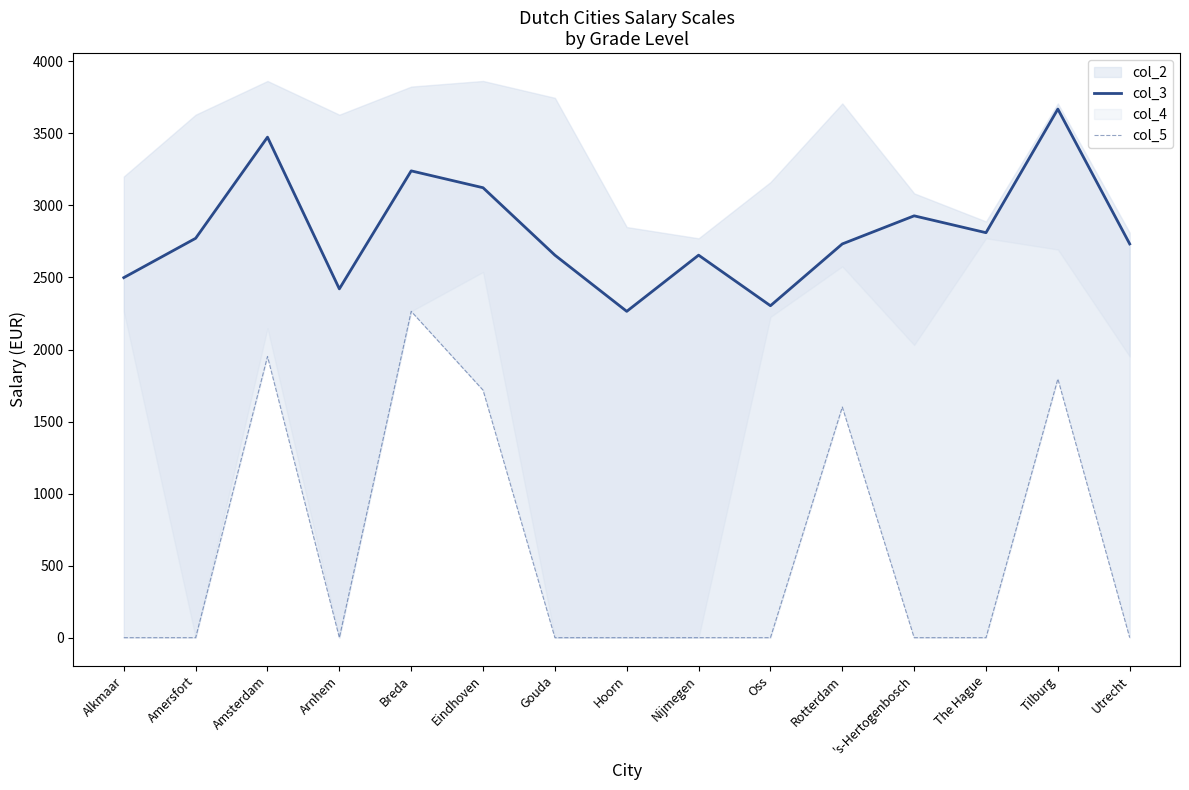

Is it true that col_5 equals 1718 at Eindhoven?

True